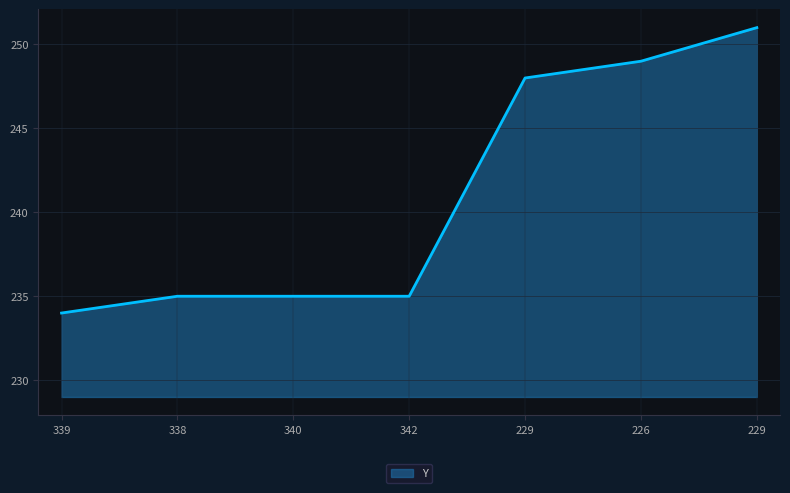

What is the difference between the values at 339 and 226?

15